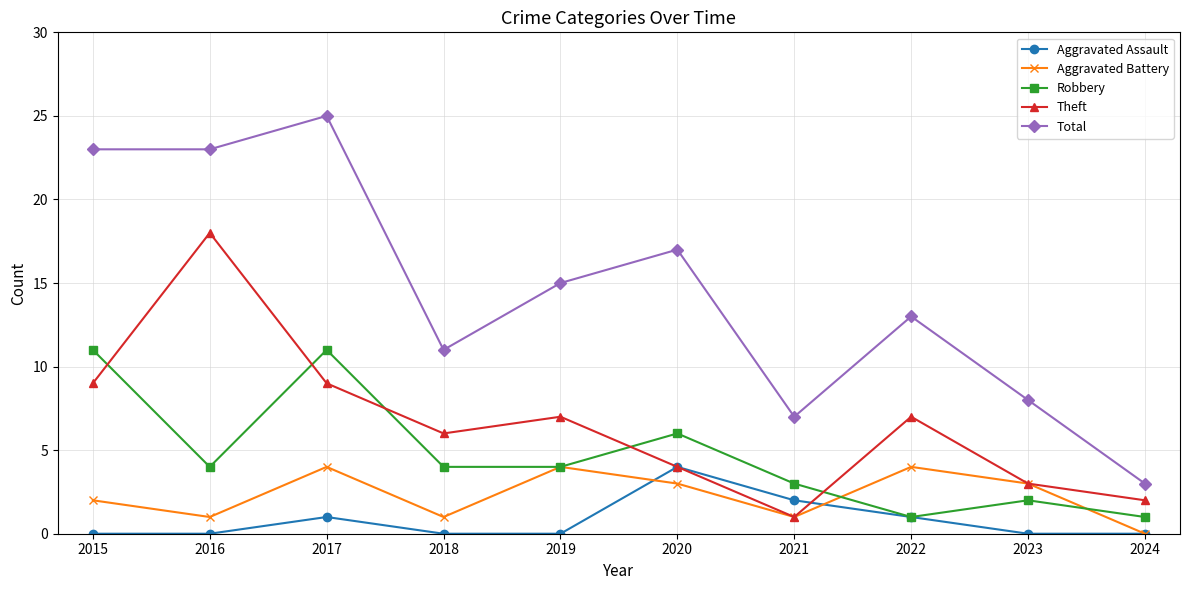

Is the value of Aggravated Assault at 2022 greater than the value of Theft at 2015?

No